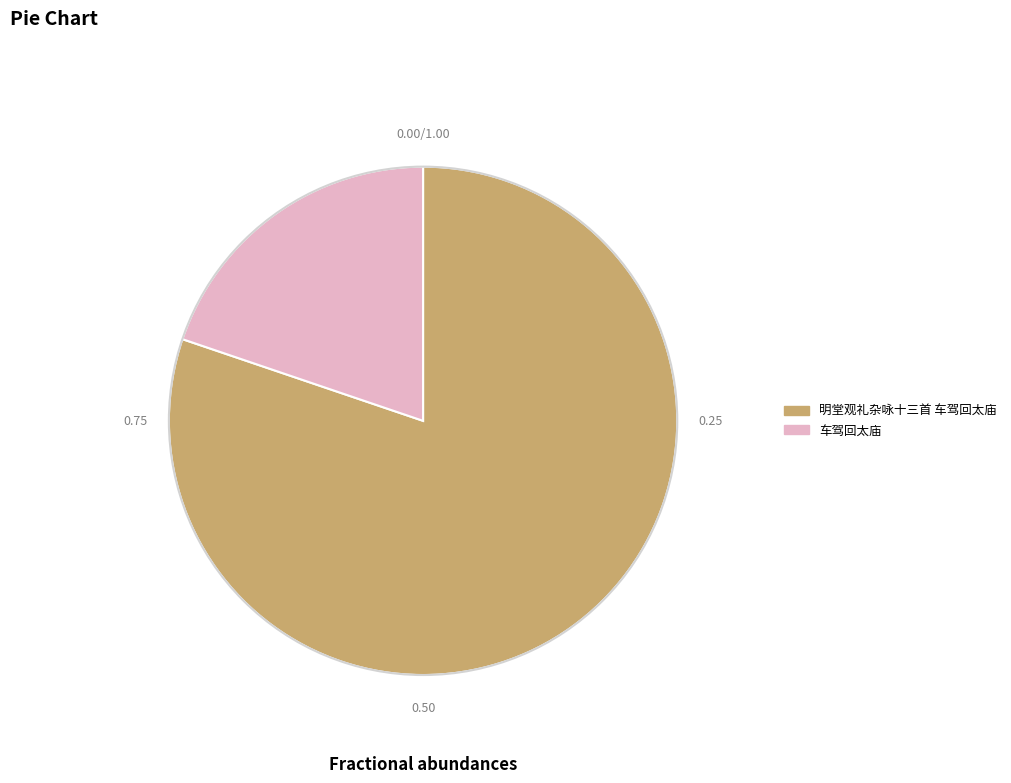

The 车驾回太庙 slice represents 20% of the pie. True or false?

True